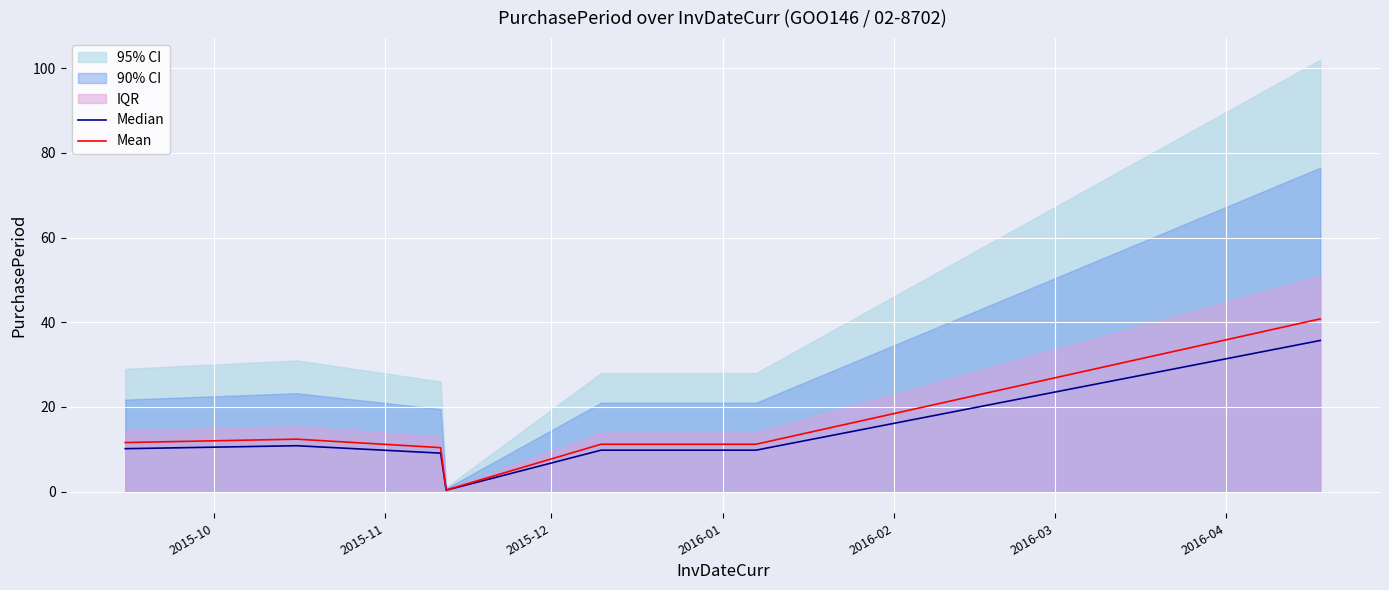

List the series in order of their overall mean, lowest first.

Median, Mean